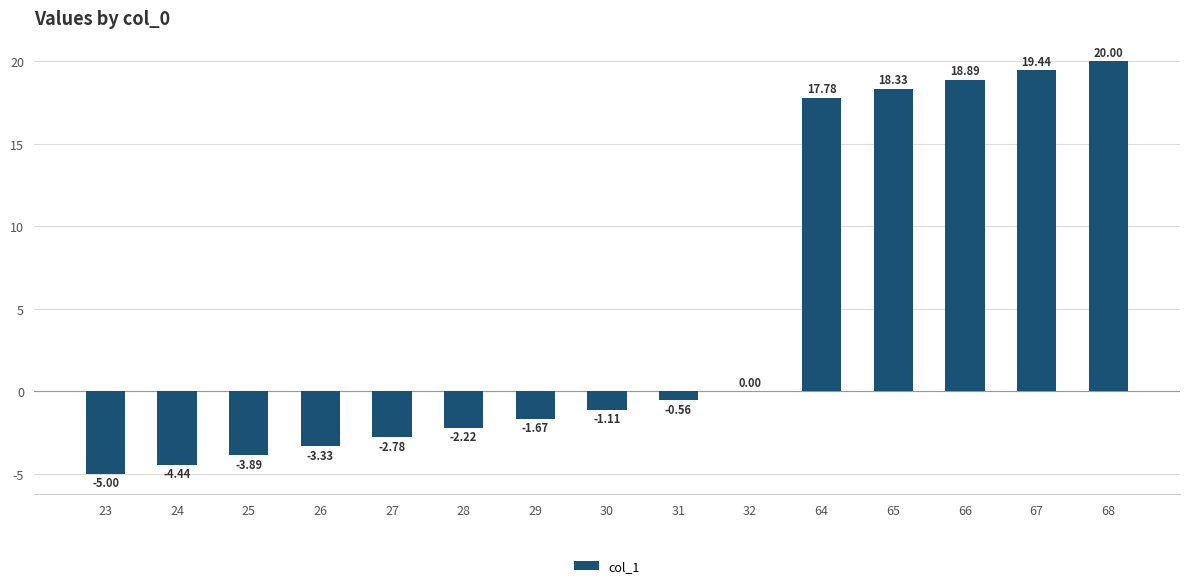

What is the sum of all values?

69.4